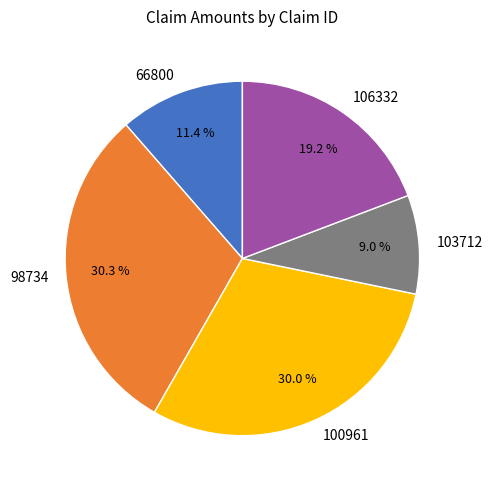

Is 106332 the majority of the pie?

No